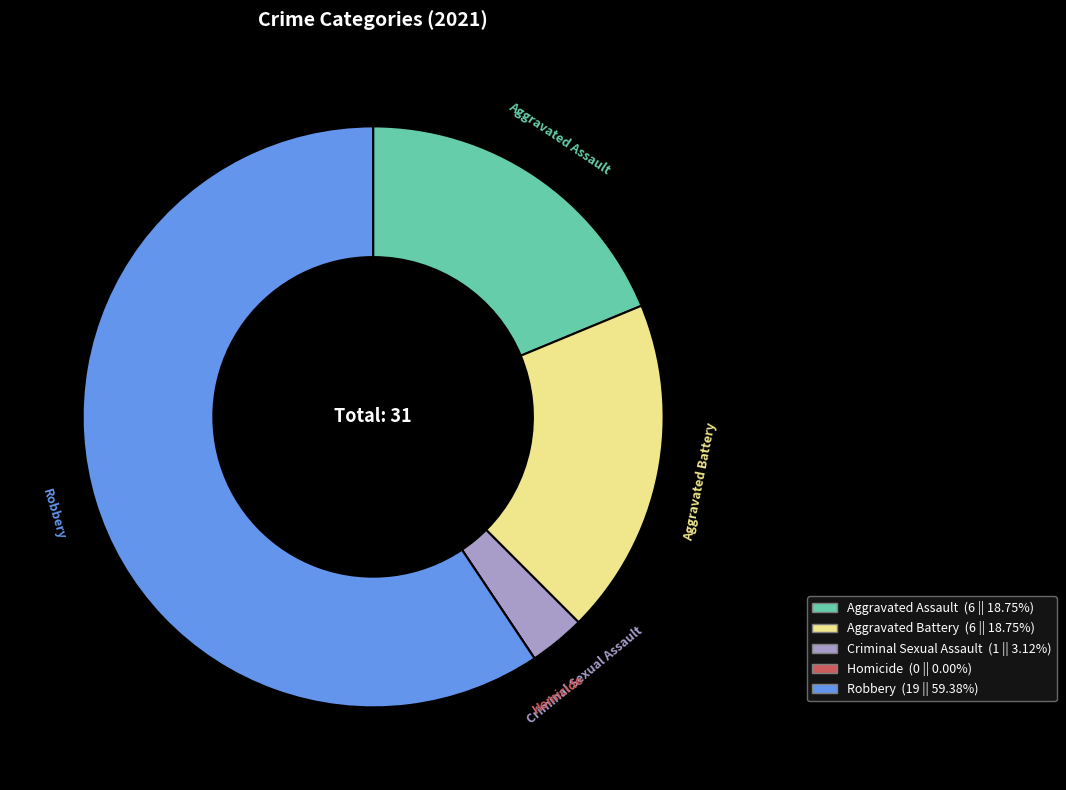

Which category has the biggest portion of the pie?

Robbery